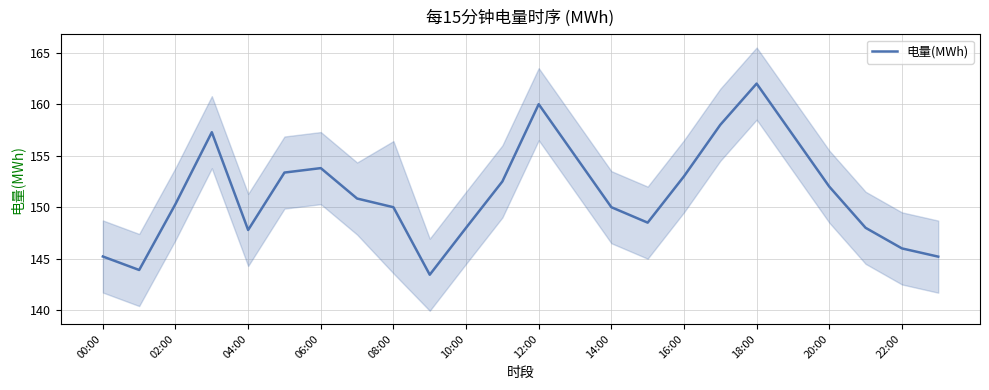

How many lines are shown in the chart?

1